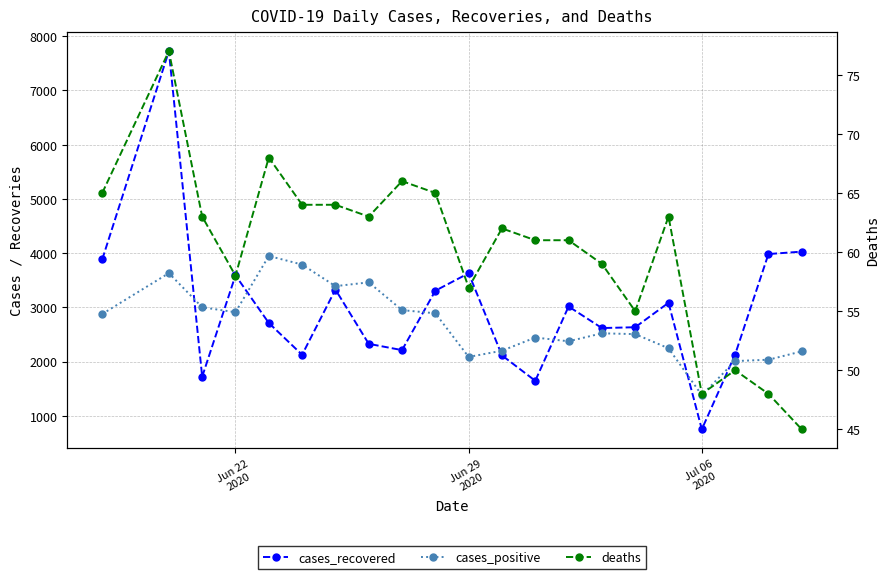

In cases_recovered, how many points are lower than both neighbors (excluding endpoints)?

6